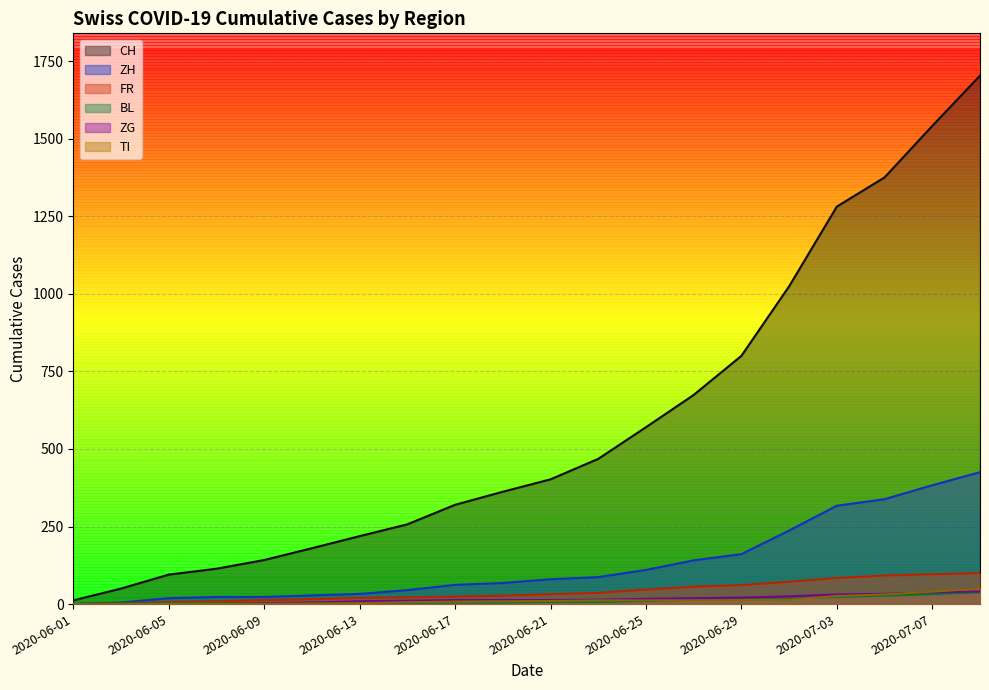

What is the average value of the TI series?

13